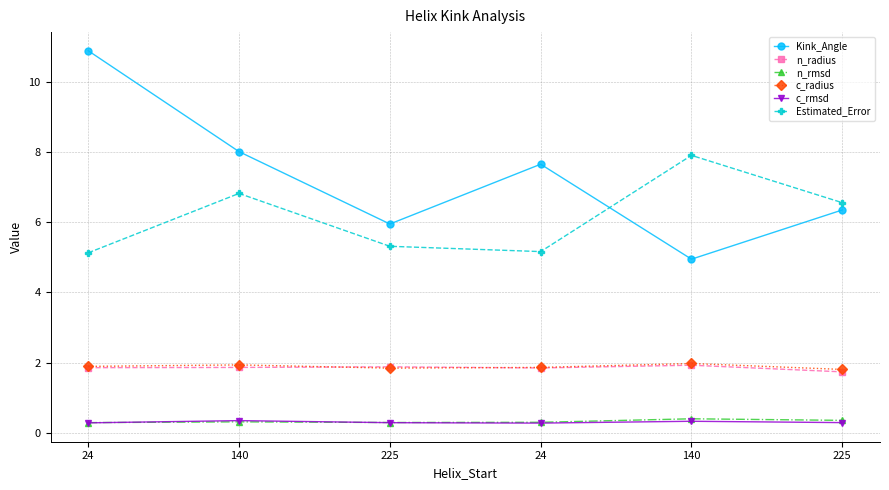

How many data points in Kink_Angle are above 7?

3